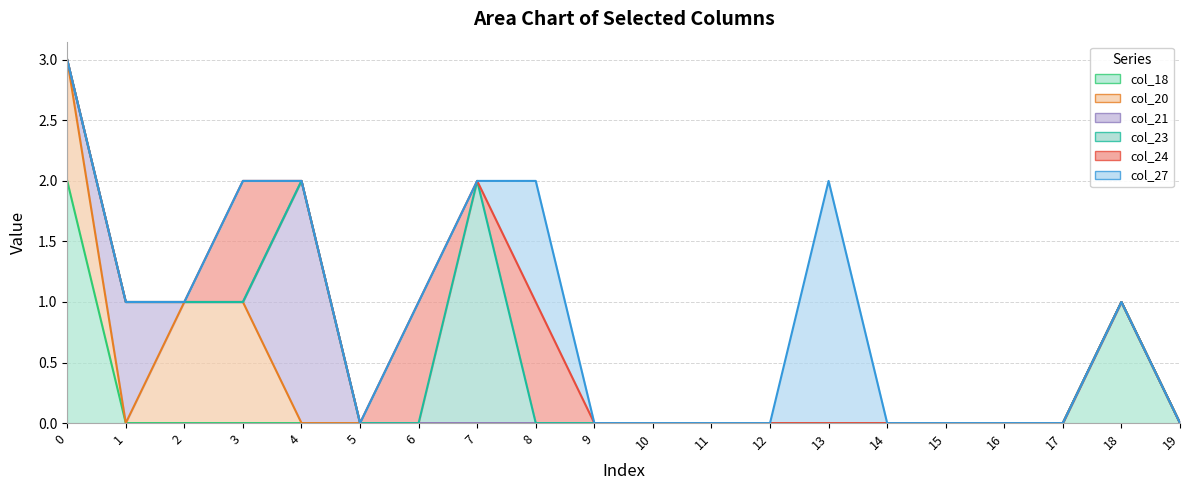

The value of col_24 at 36 is -1. True or false?

False